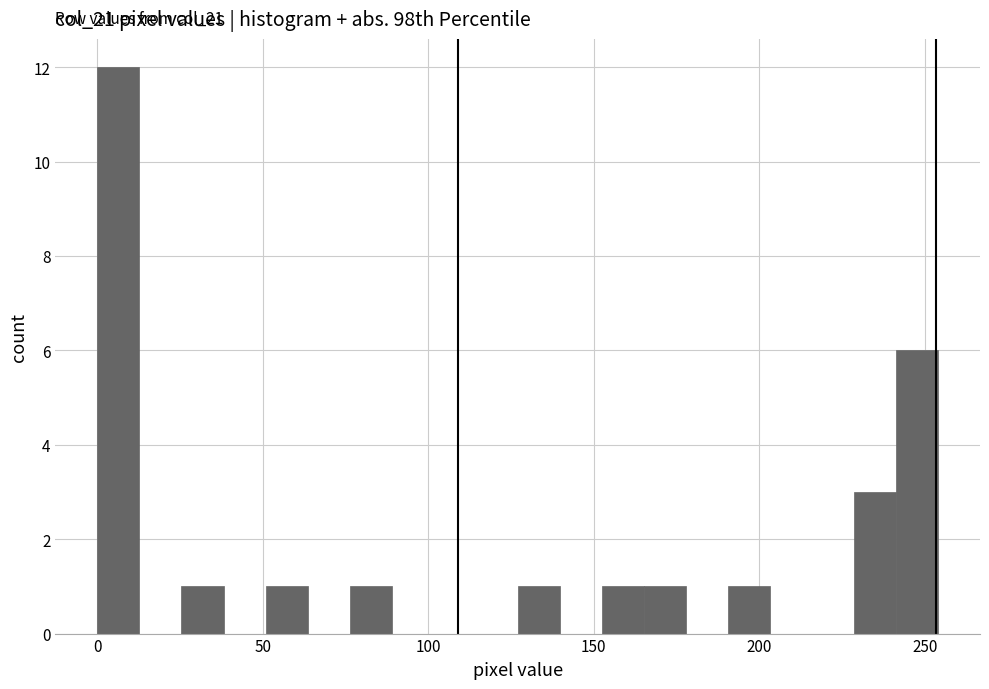

Around what value on the x-axis is the tallest bar? Give the approximate position of its centre, as read against the axis.

5